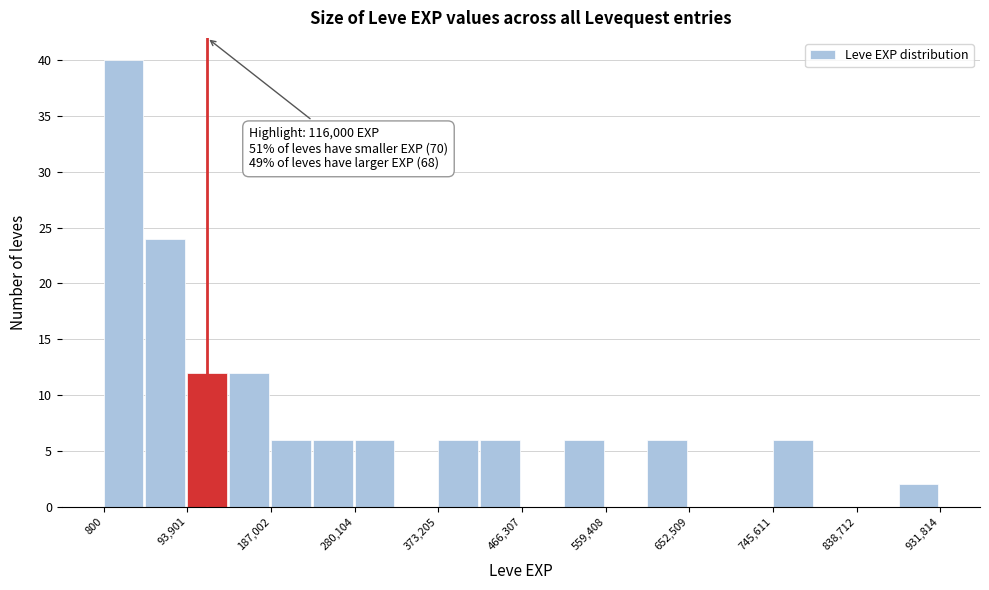

Which range on the x-axis has the tallest bar?

0 to 50000